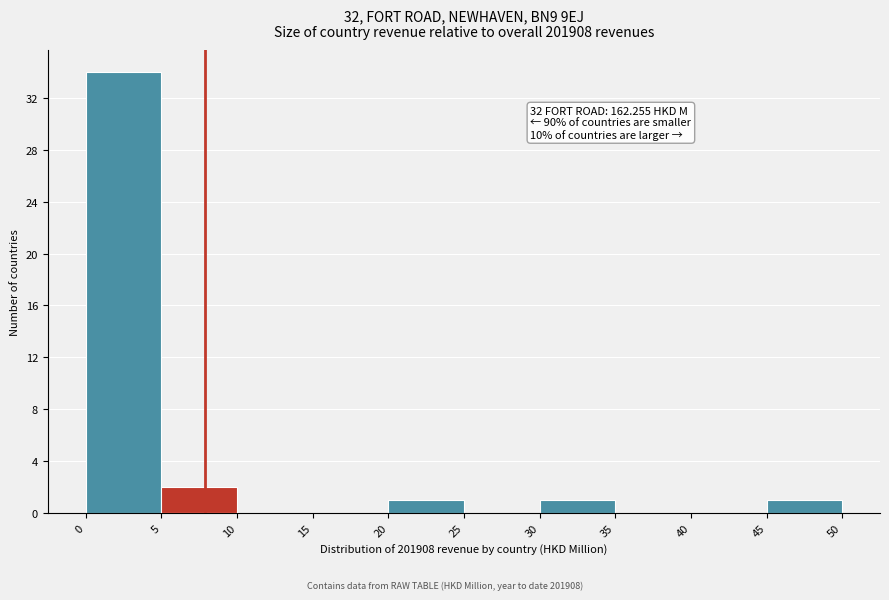

Which range on the x-axis has the tallest bar?

0 to 5